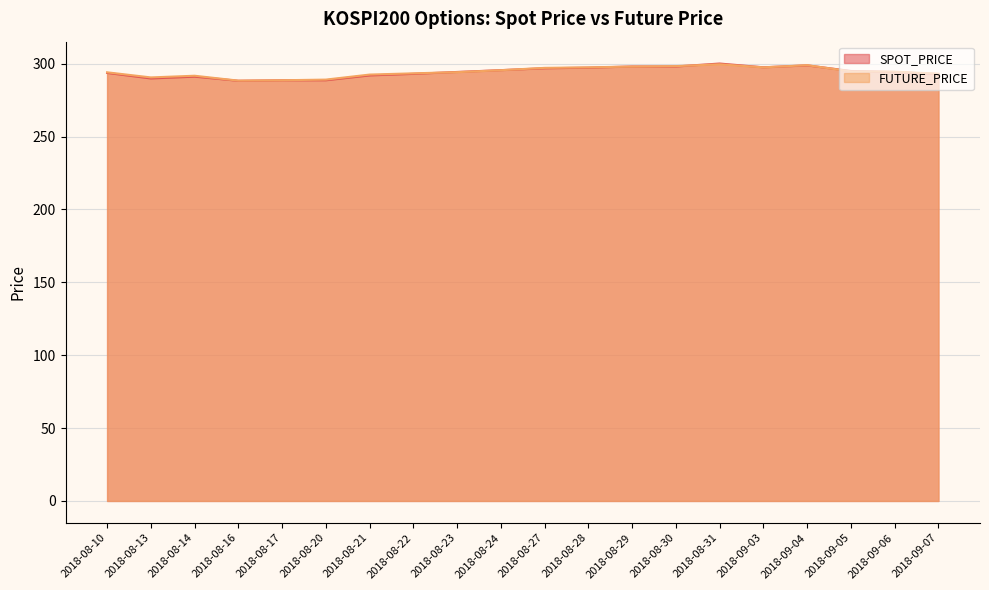

Which series has the largest total across all categories?

FUTURE_PRICE